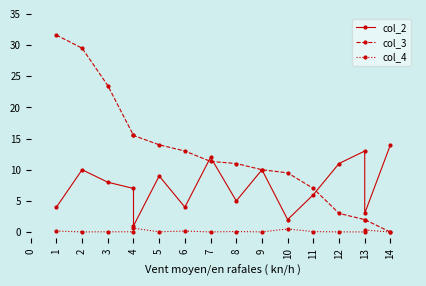

What are all the series names shown in the legend?

col_2, col_3, col_4